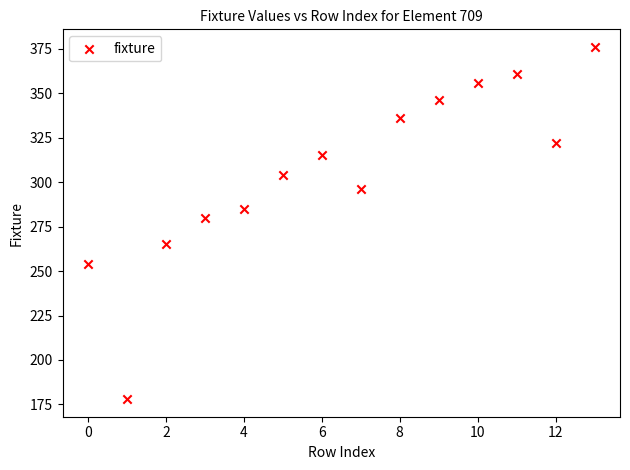

What Y value in the scatter plot is closest to 277?

280